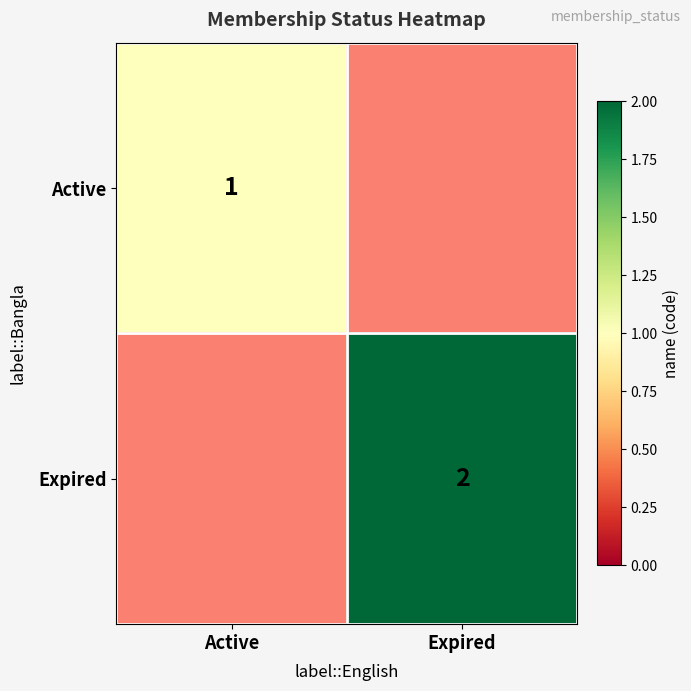

The Expired series shows 2 at Expired. True or false?

True